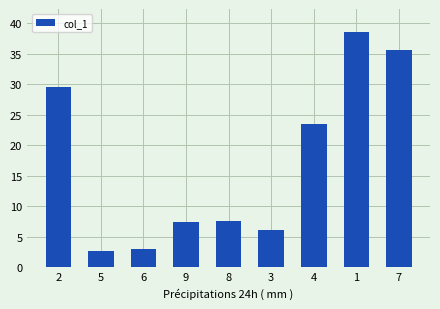

What is the ratio of the value at 2 to the value at 9?

4.0